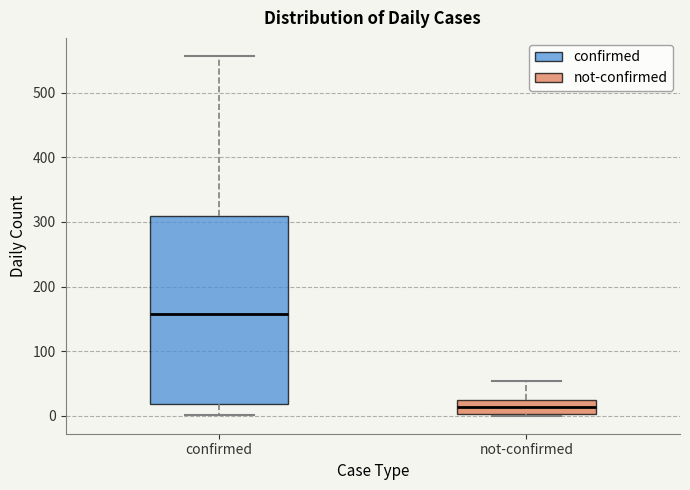

Reading left to right, read every box against the y-axis: the position of its median line, the range the box covers, and the ends of its whiskers. The values are not printed on the chart, so give them approximately, as read against the axis.

confirmed: median 160, box 20 to 310, whiskers 0 to 560
not-confirmed: median 10, box 0 to 30, whiskers 0 to 50